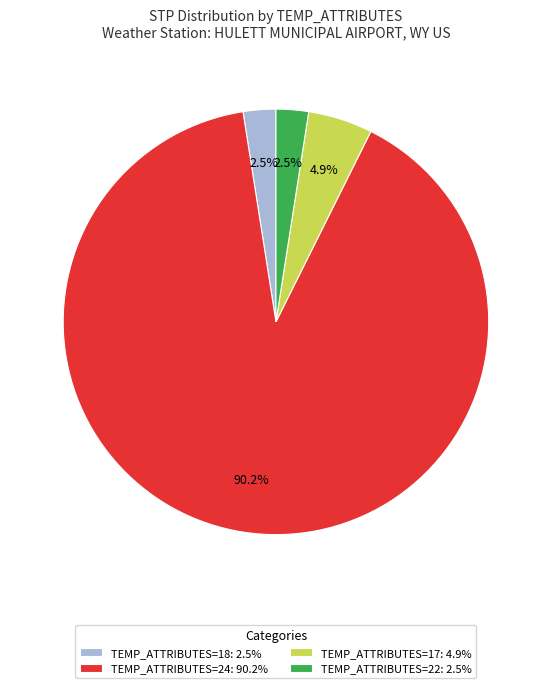

Is there a majority slice in this chart?

Yes